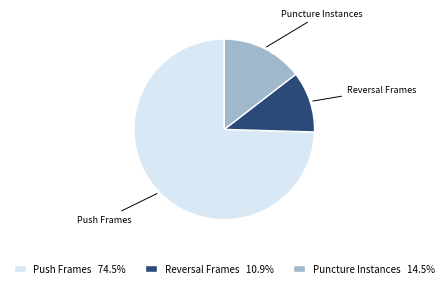

Do Push Frames and Reversal Frames together represent more than half of the pie?

Yes